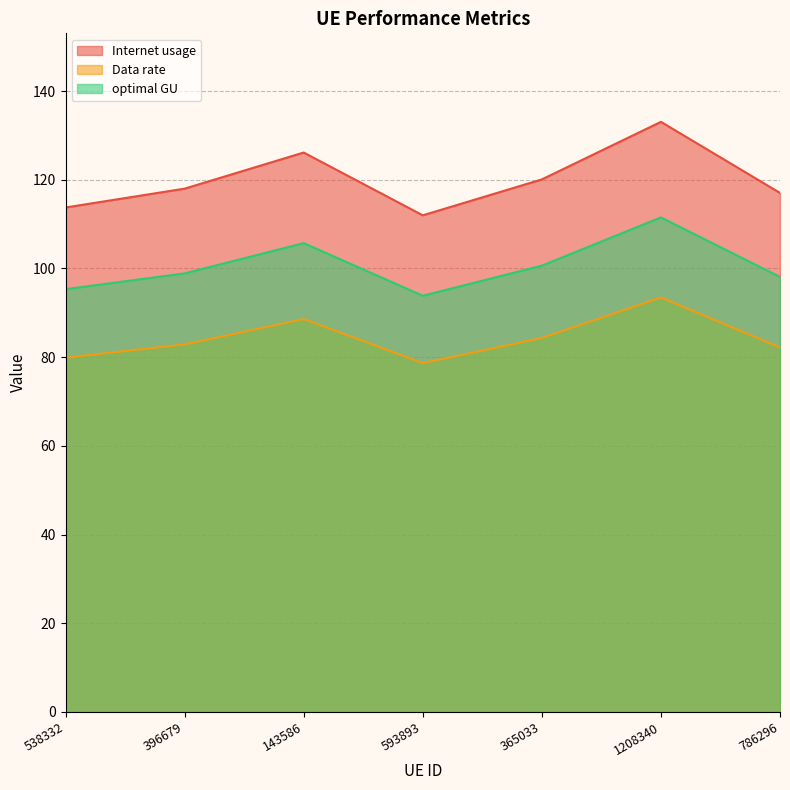

What is the lowest value of the Data rate series?

78.6